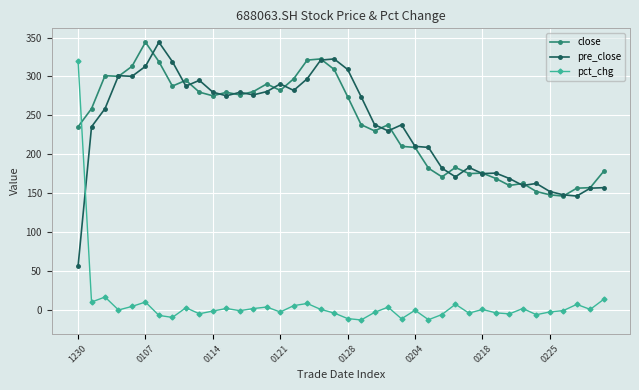

What is the greatest value displayed?

344.0